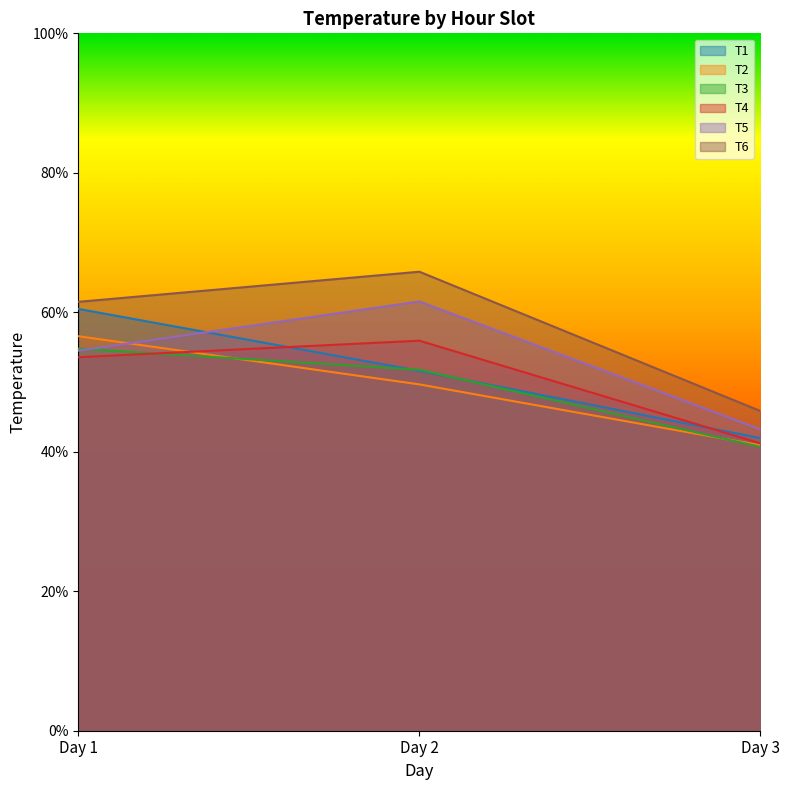

How many data points in T1 are above 51?

2